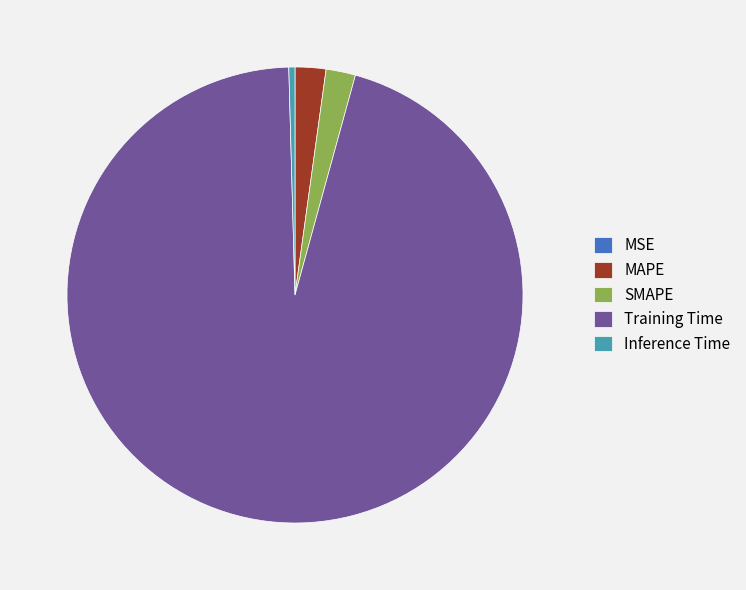

Which slice represents more than half of the pie?

Training Time